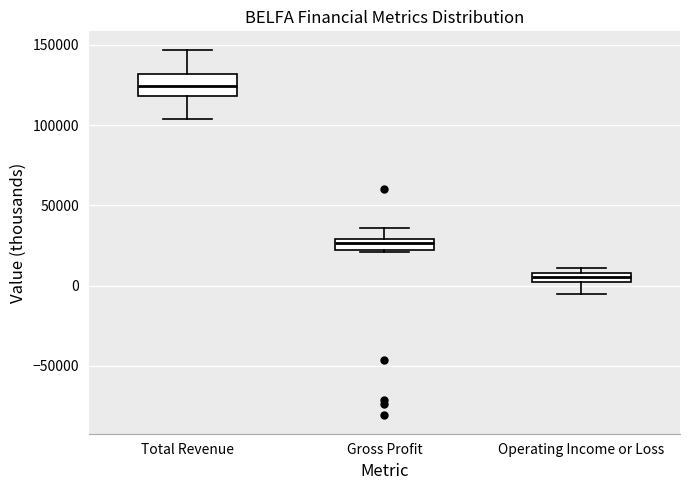

Which box's median line is the lowest?

Operating Income or Loss